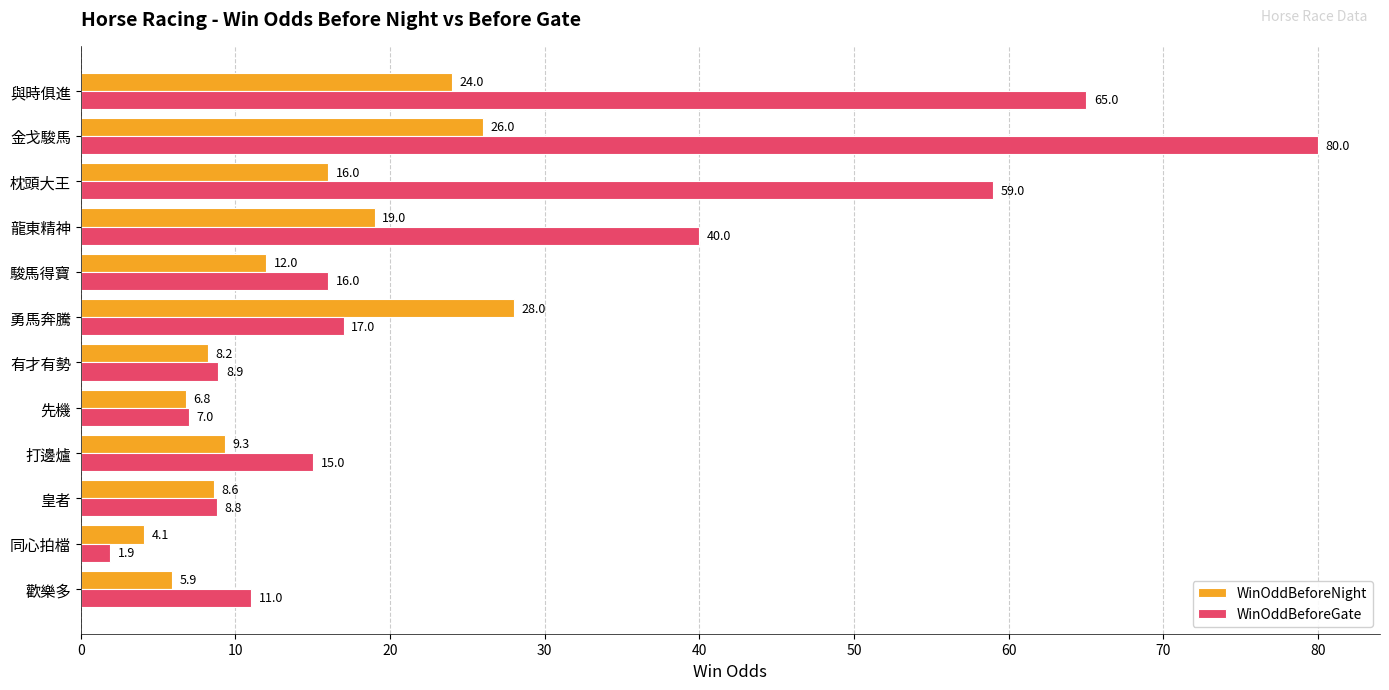

Read the WinOddBeforeNight value at 有才有勢.

8.2